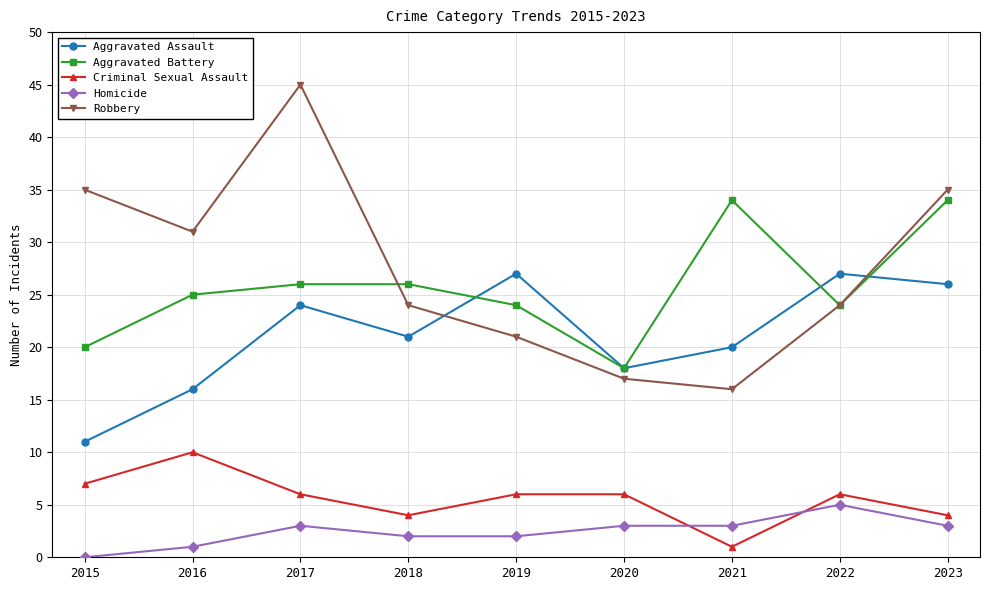

Between 2020 and 2022, which series saw the biggest shift?

Aggravated Assault